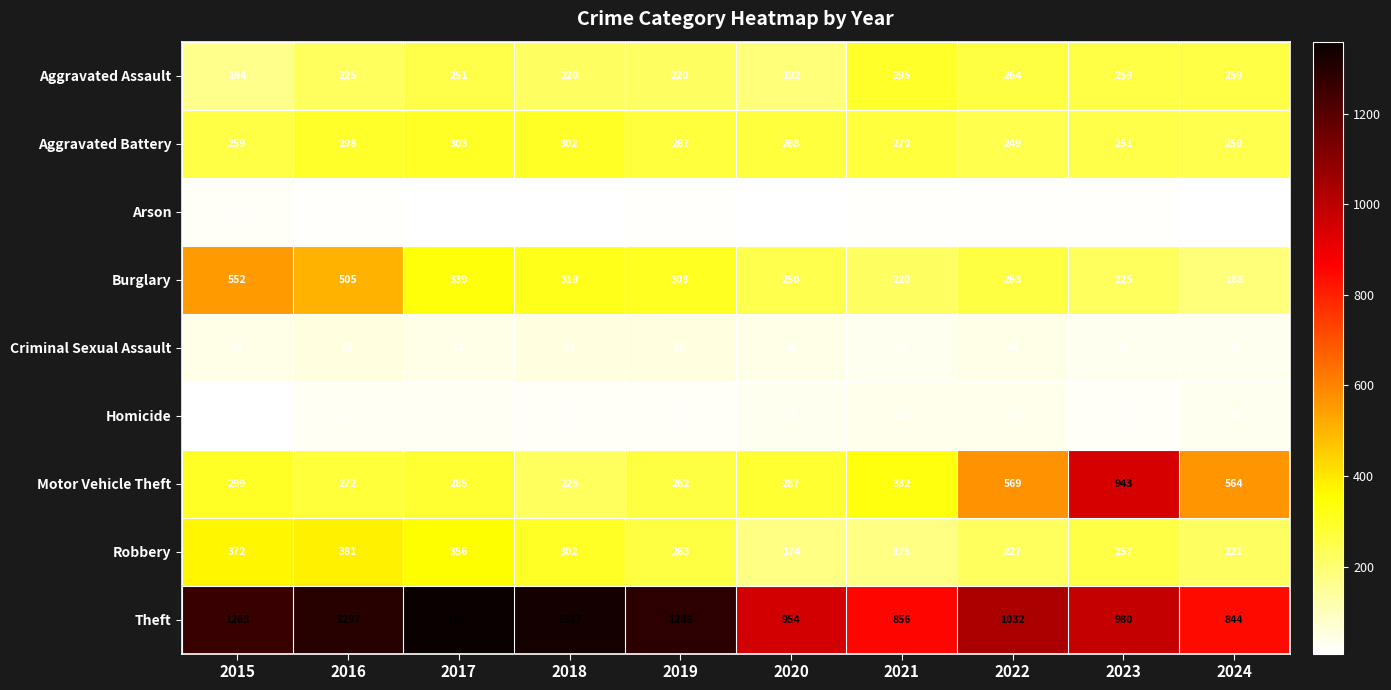

Between 2022 and 2023, which series saw the biggest shift?

Motor Vehicle Theft